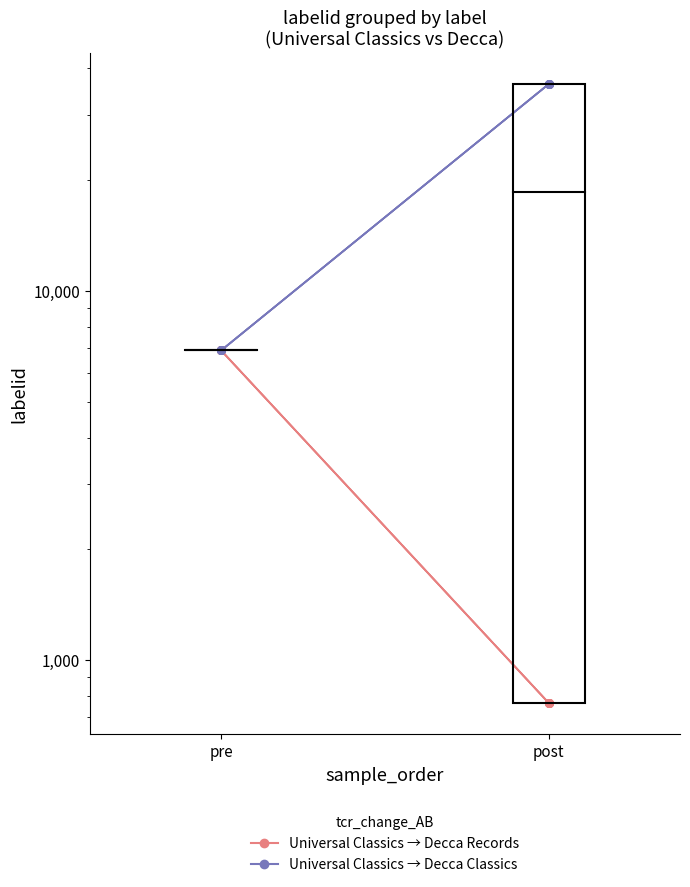

What is the total value across all series at pre?

13784